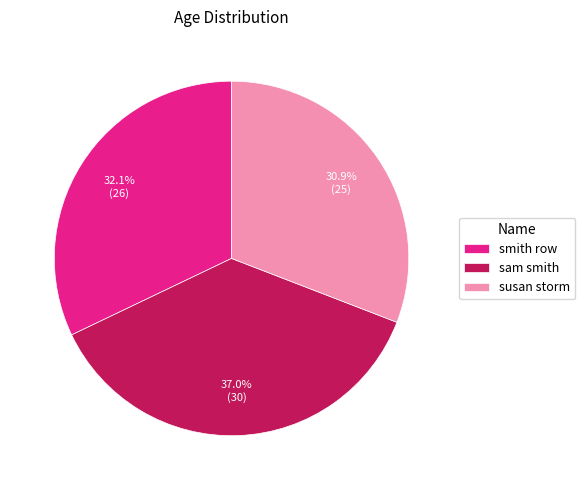

What percentage is the smith row slice, to the nearest percent?

32%